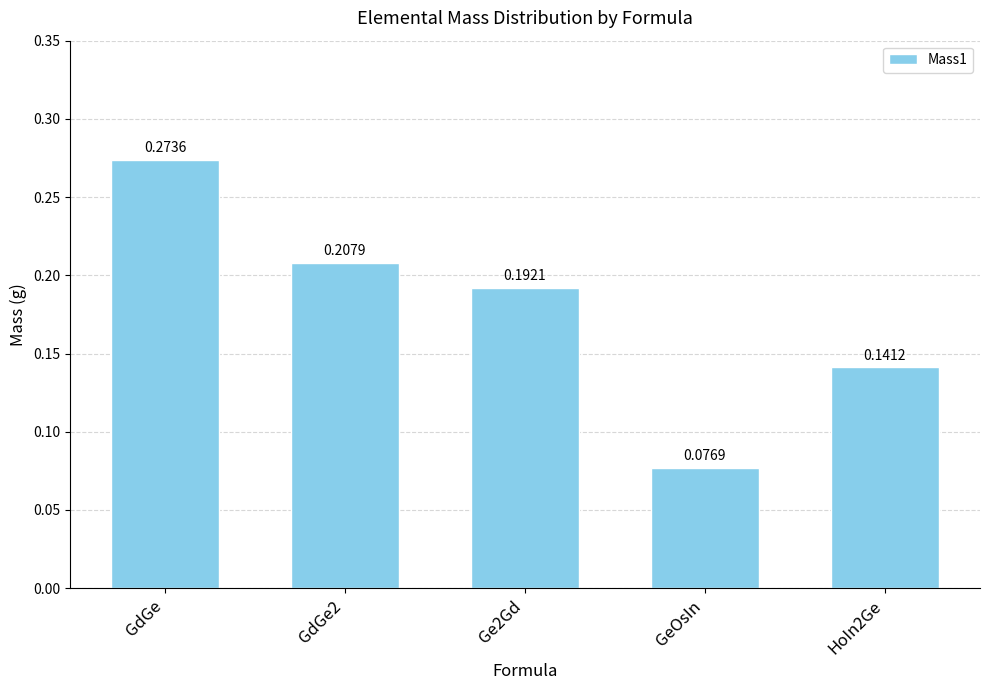

How many values are between 0 and 1?

5